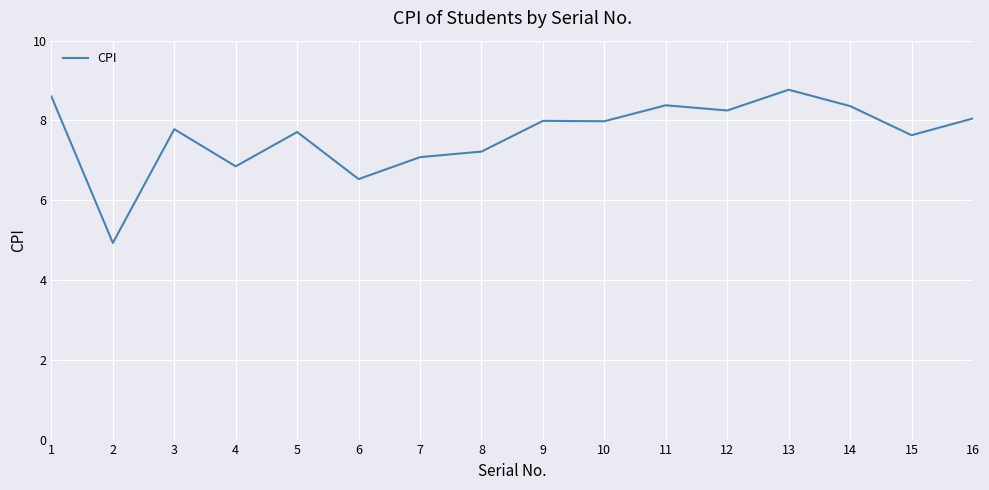

At which label is the value closest to 6?

6